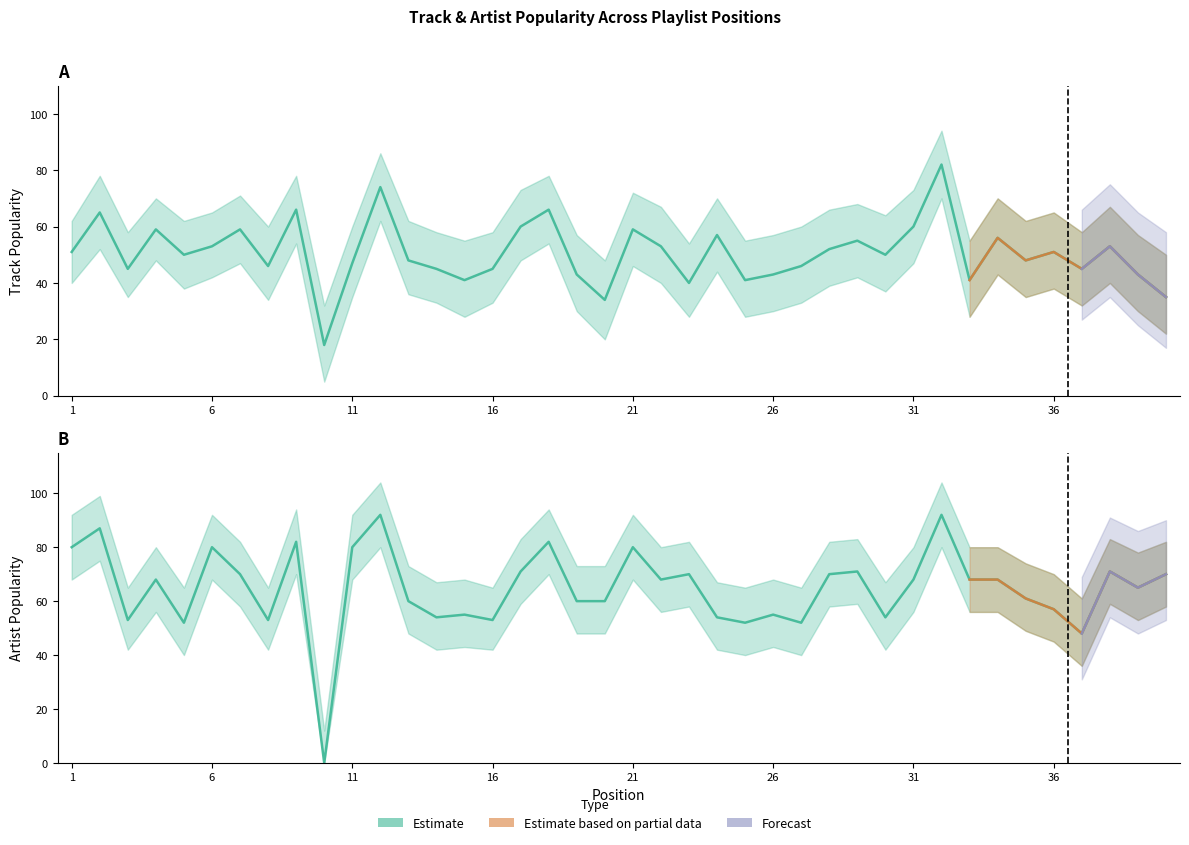

Between 12 and 39, which series saw the biggest shift?

Track Popularity